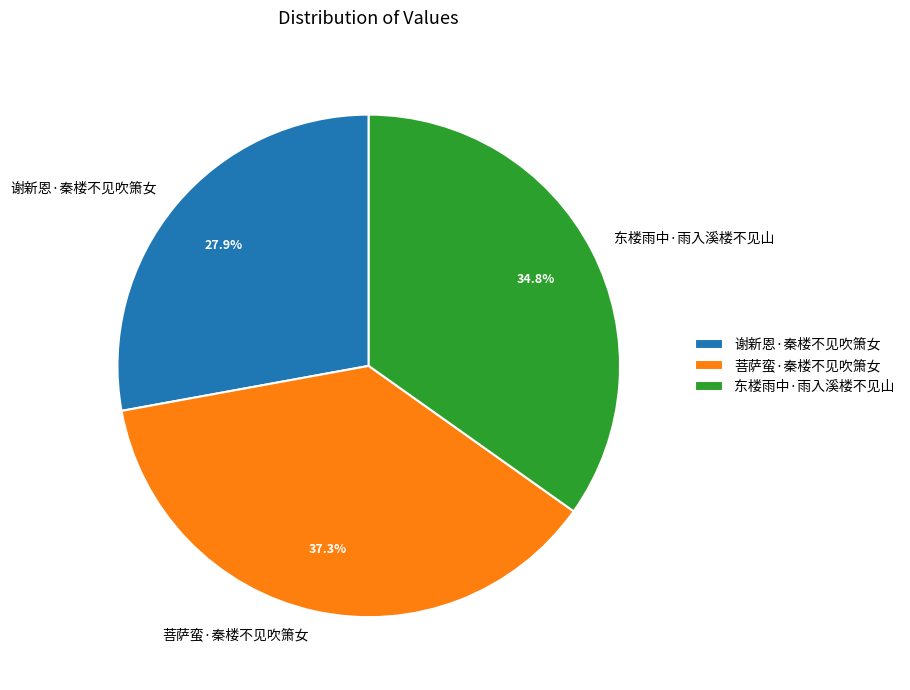

To the nearest percent, what is the difference between the largest and smallest slice percentages?

9%